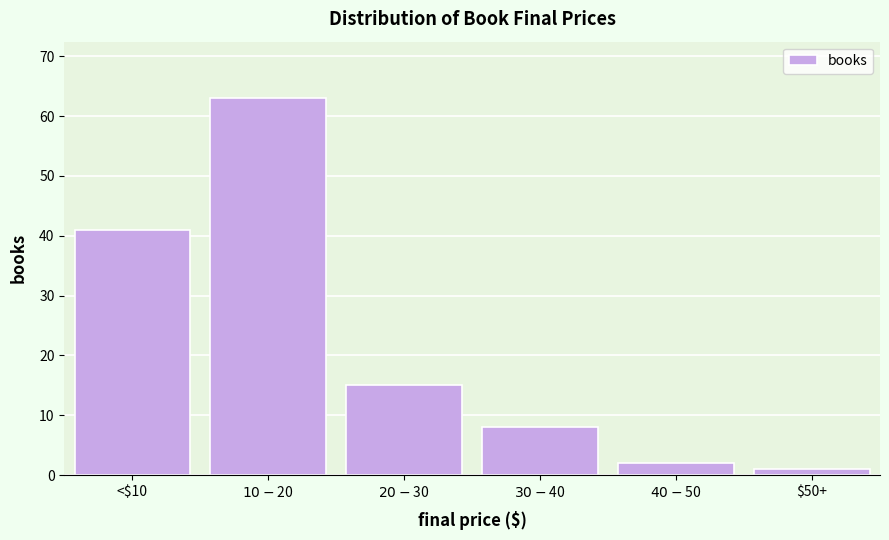

Reading left to right, what are all the values shown in this chart?

41	63	15	8	2	1